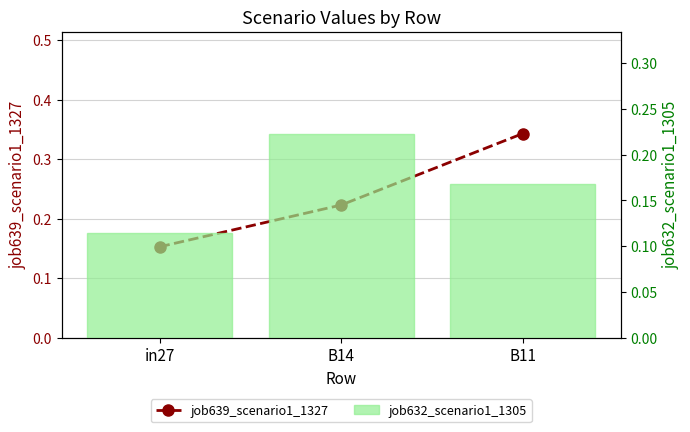

How many job632_scenario1_1305 values are between 0 and 1?

3